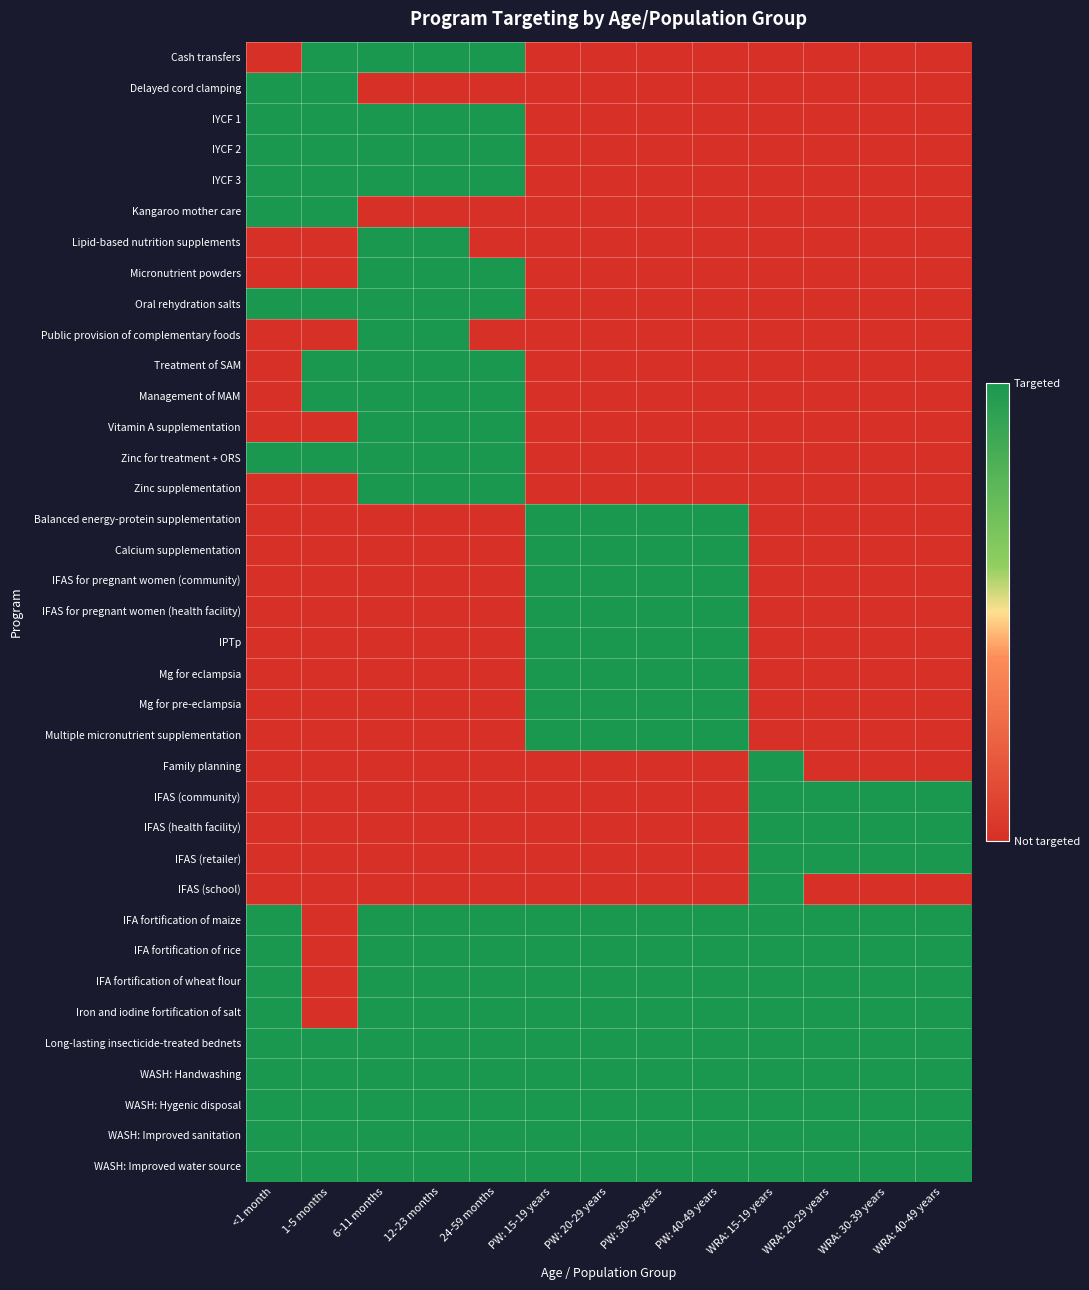

Rank the series at 24-59 months from lowest to highest value.

Delayed cord clamping, Kangaroo mother care, Lipid-based nutrition supplements, Public provision of complementary foods, Balanced energy-protein supplementation, Calcium supplementation, IFAS for pregnant women (community), IFAS for pregnant women (health facility), IPTp, Mg for eclampsia, Mg for pre-eclampsia, Multiple micronutrient supplementation, Family planning, IFAS (community), IFAS (health facility), IFAS (retailer), IFAS (school), Cash transfers, IYCF 1, IYCF 2, IYCF 3, Micronutrient powders, Oral rehydration salts, Treatment of SAM, Management of MAM, Vitamin A supplementation, Zinc for treatment + ORS, Zinc supplementation, IFA fortification of maize, IFA fortification of rice, IFA fortification of wheat flour, Iron and iodine fortification of salt, Long-lasting insecticide-treated bednets, WASH: Handwashing, WASH: Hygenic disposal, WASH: Improved sanitation, WASH: Improved water source